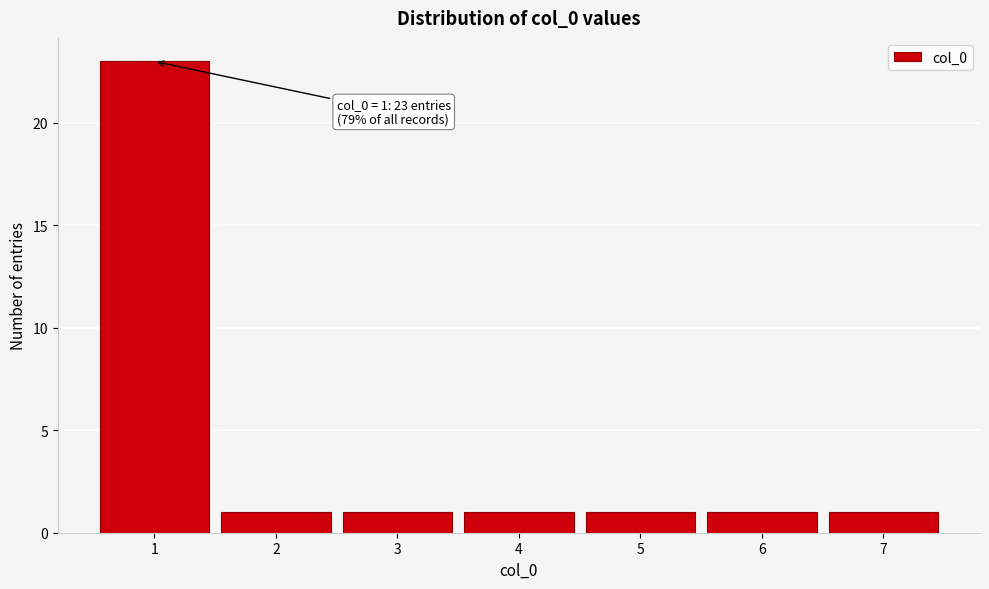

Which range on the x-axis has the tallest bar?

0.5 to 1.5